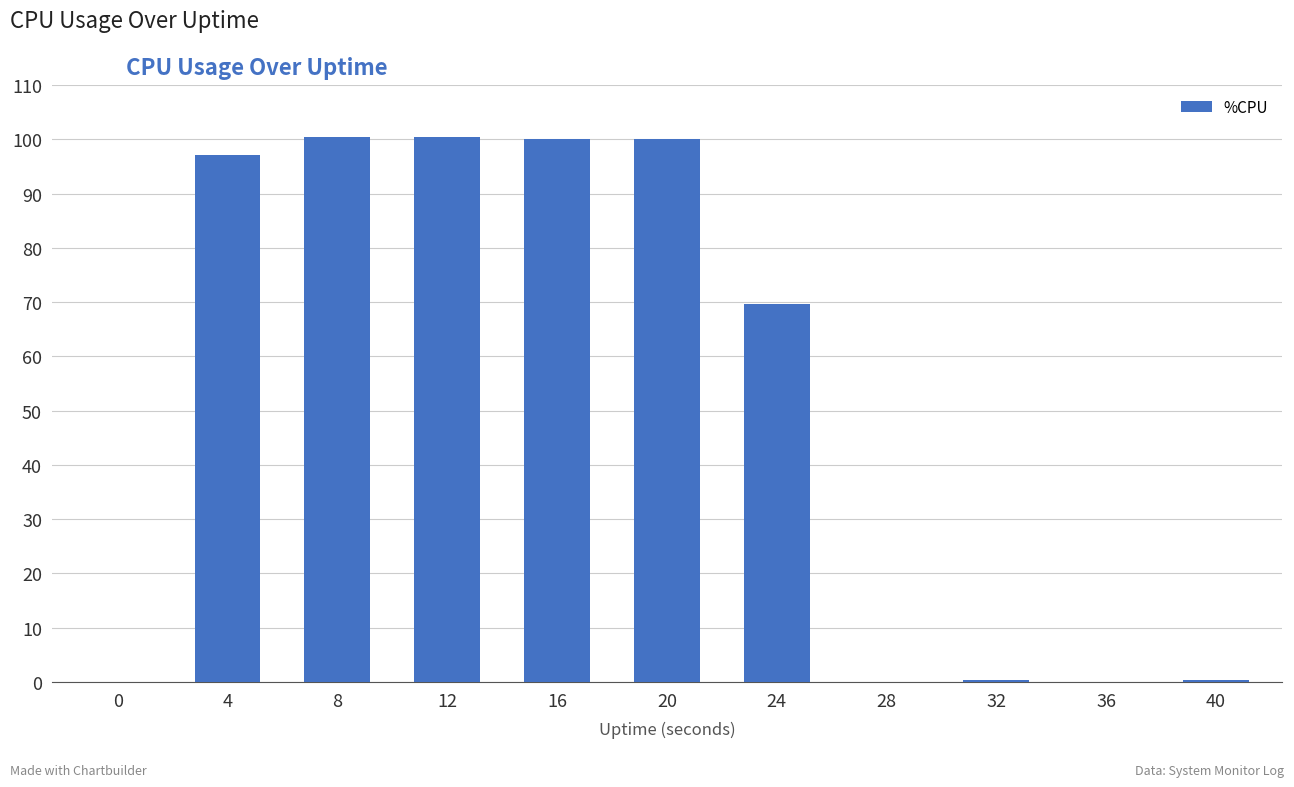

What is the sum of the values at 24 and 32?

70.0